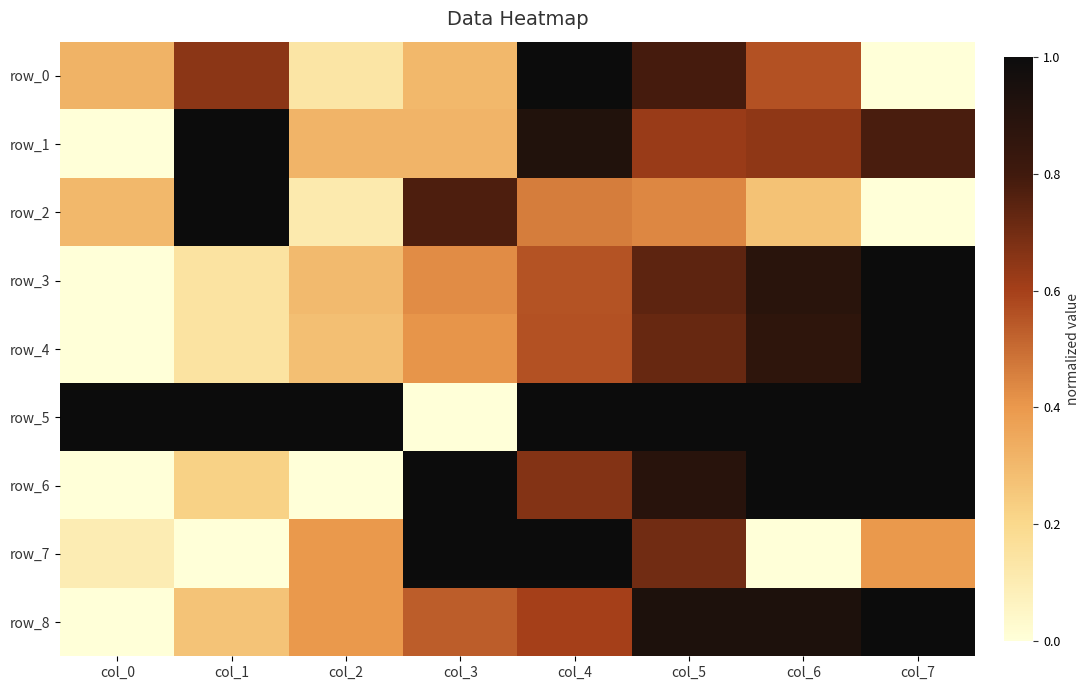

Rank the series by their maximum value, from highest to lowest.

row_0, row_1, row_2, row_3, row_4, row_5, row_6, row_7, row_8